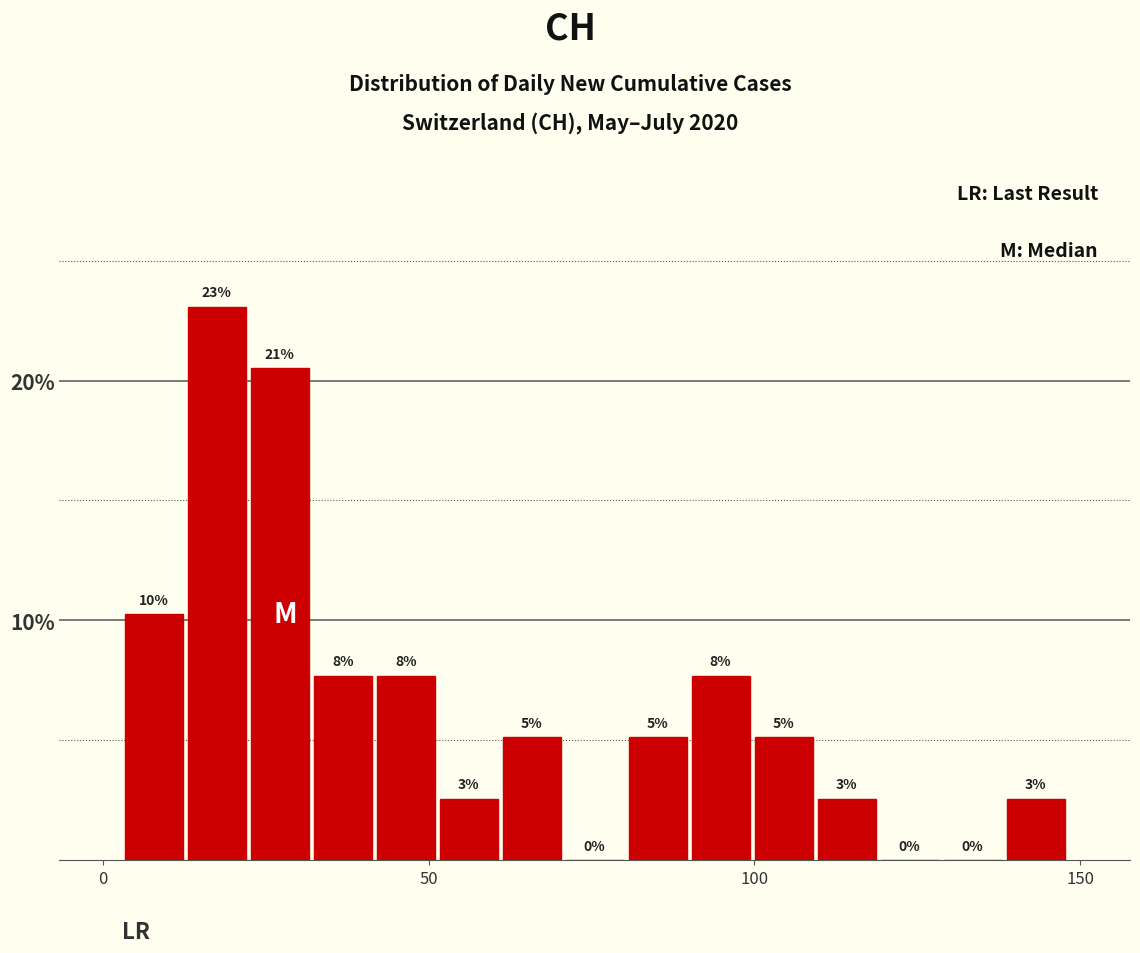

Read against the x-axis, roughly where is the centre of the tallest bar?

20